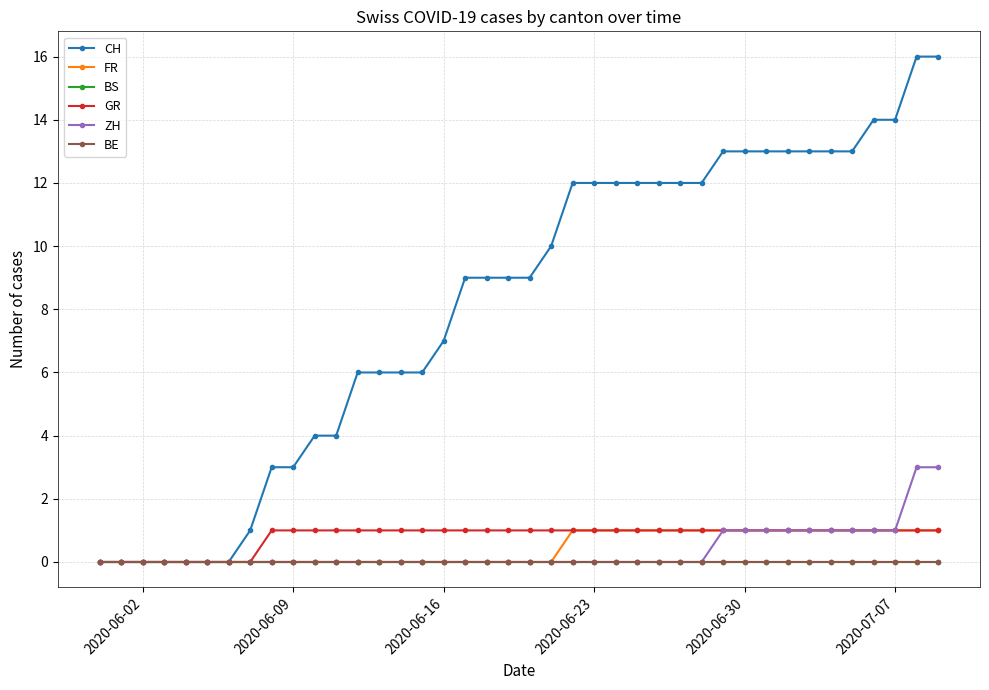

Is this an area chart (filled region under the line)?

No